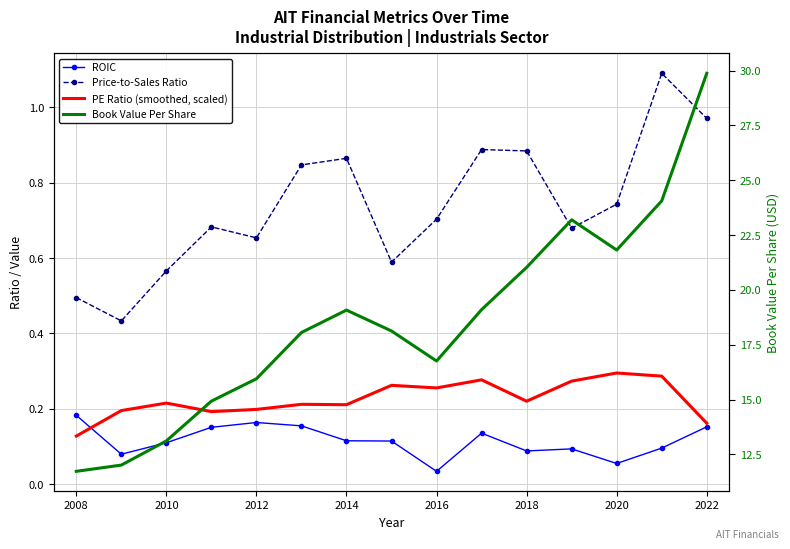

At which category is the sum across all series the highest?

2022